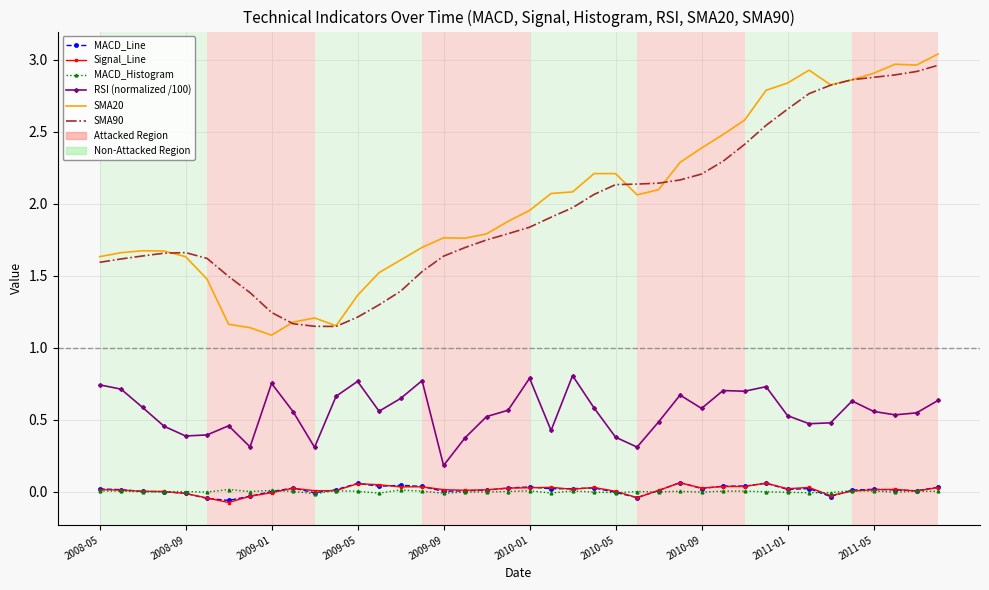

True or false: Signal_Line and SMA20 intersect in this chart.

False